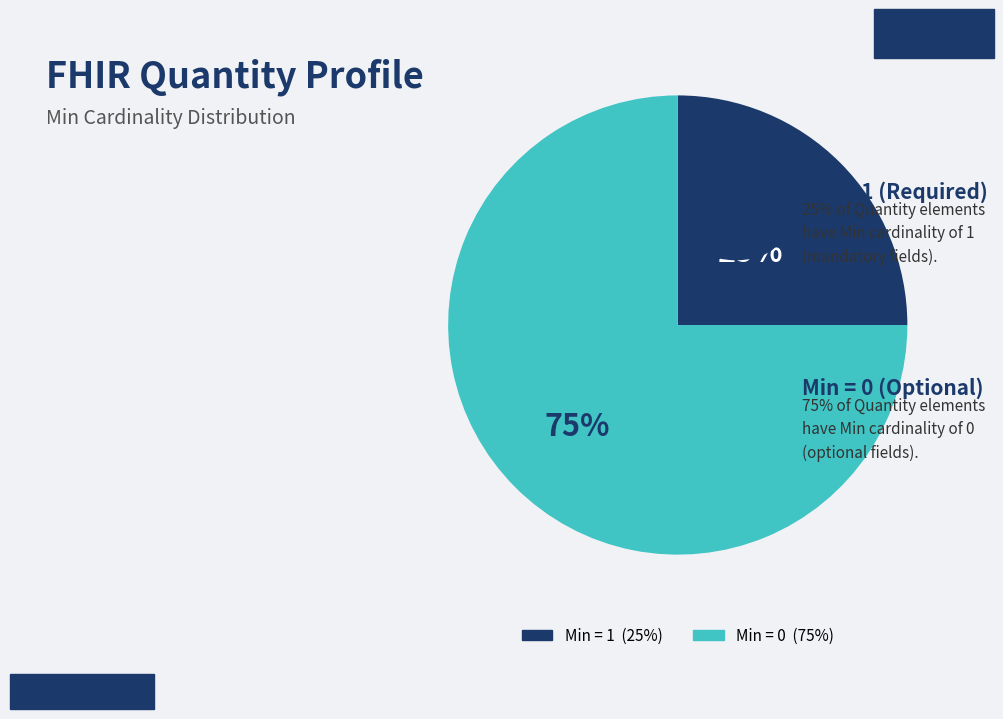

How many slices are in this pie chart?

2